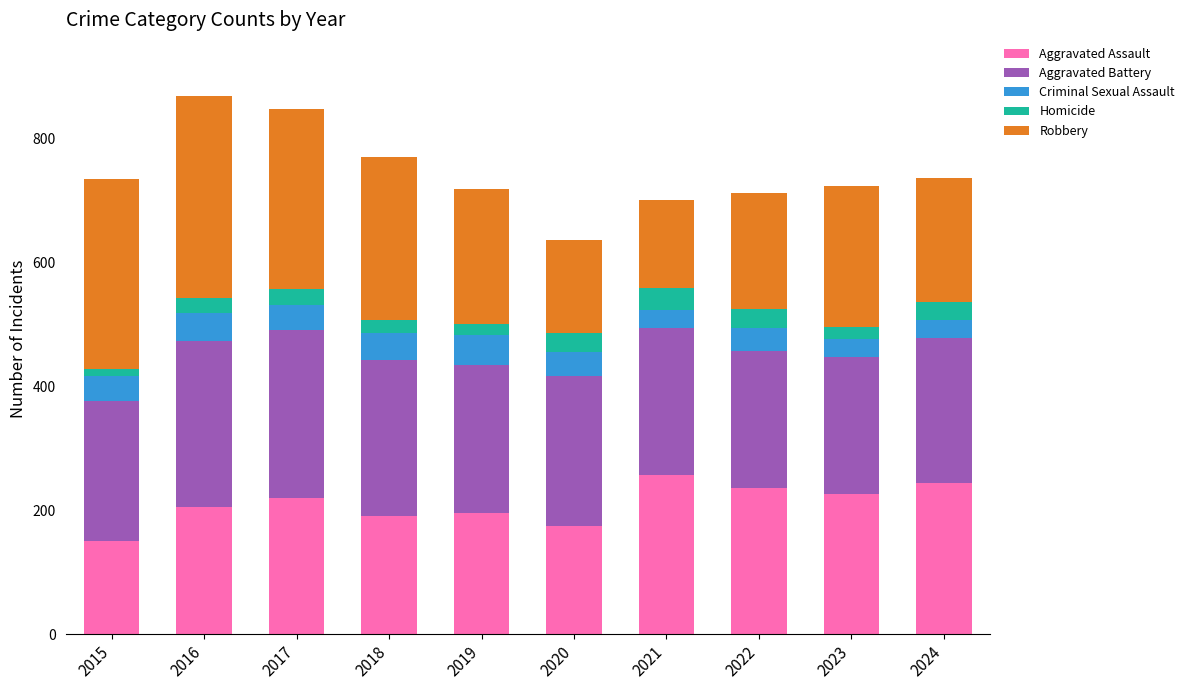

Does the chart contain any negative values?

No